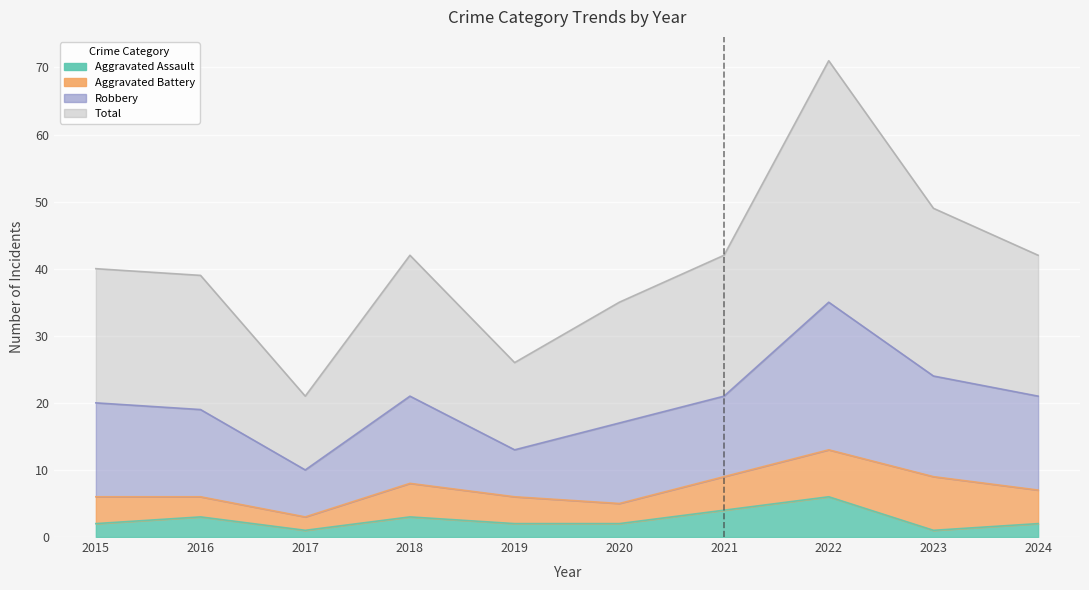

The value of Total at 2024 is 42. True or false?

True